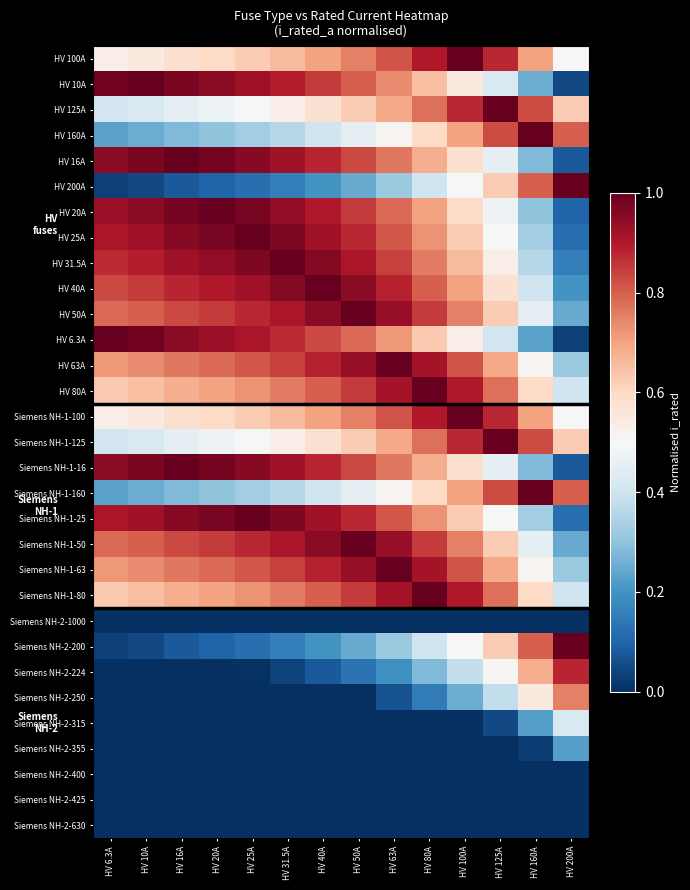

At how many categories does at least one series exceed 0?

14